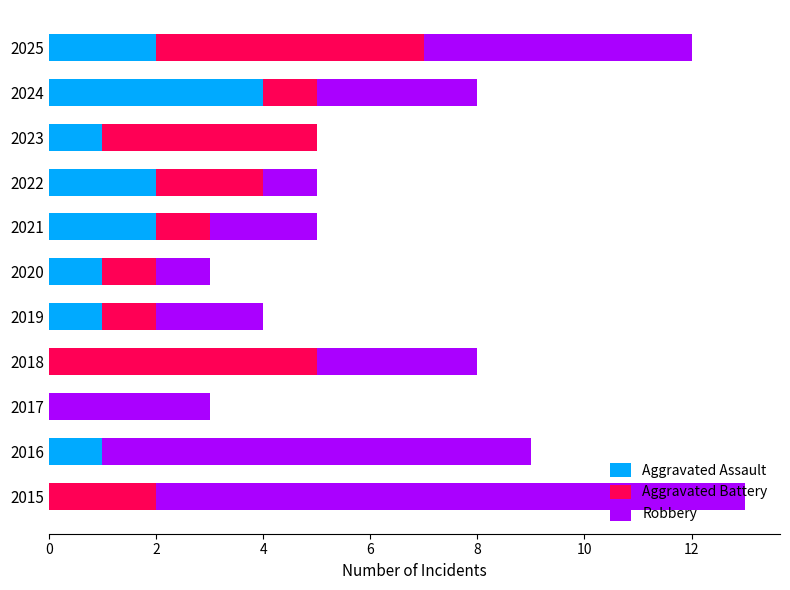

The value of Aggravated Assault at 2019 is 1. True or false?

True